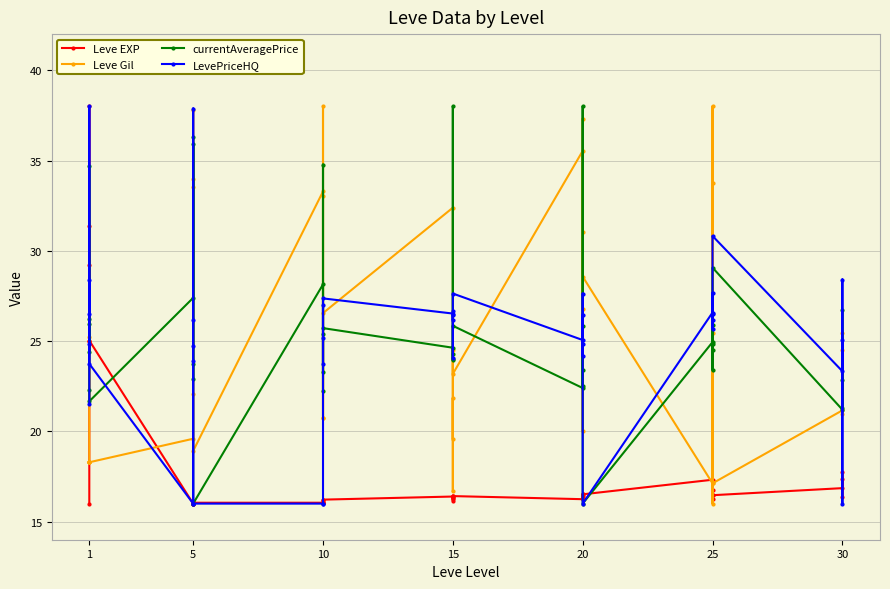

What is the average value of the currentAveragePrice series?

25.8